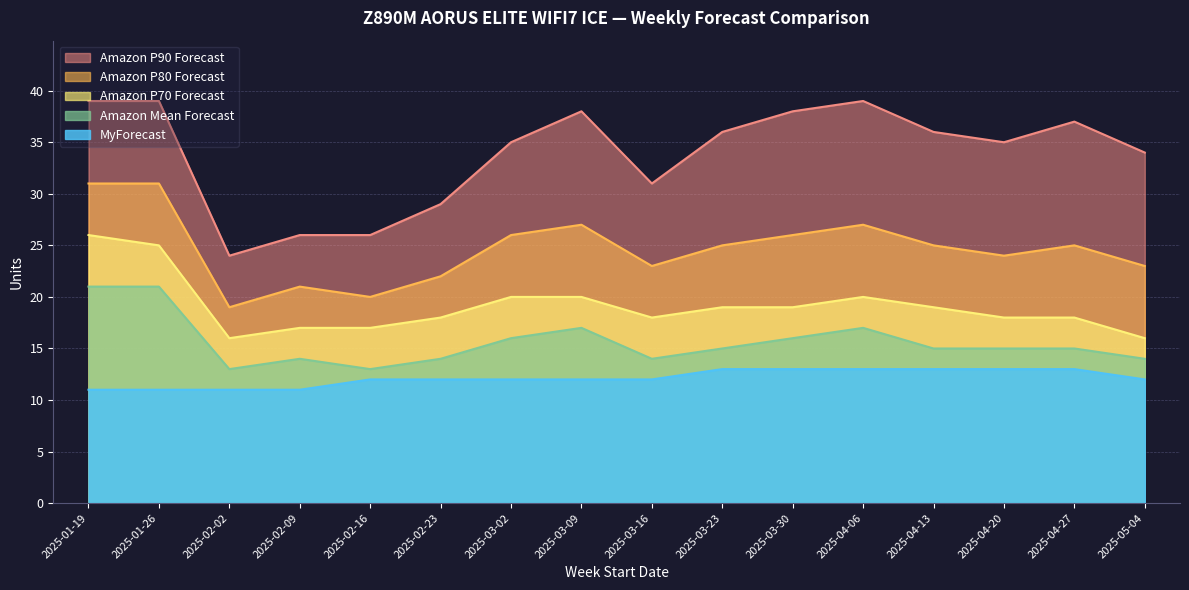

What is the label of the 2nd point from the right?

2025-04-27